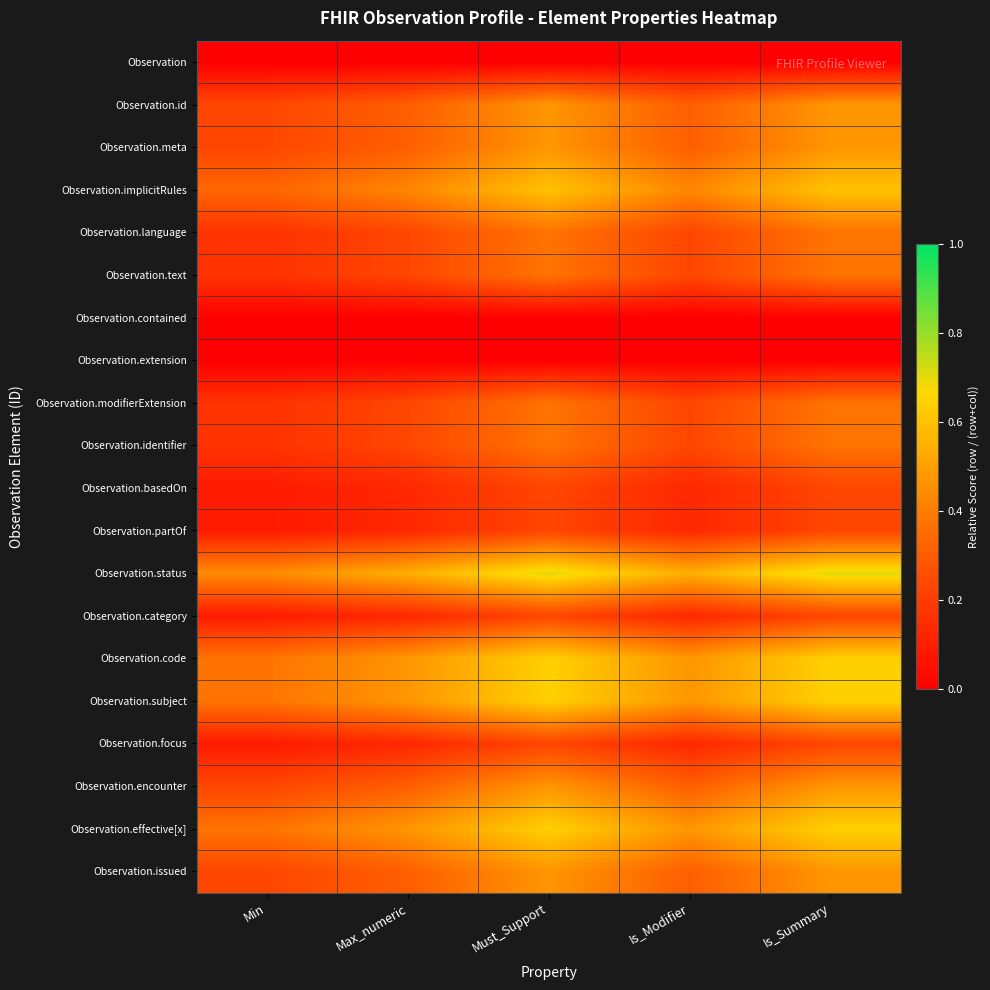

How many categories are shown in the chart?

5